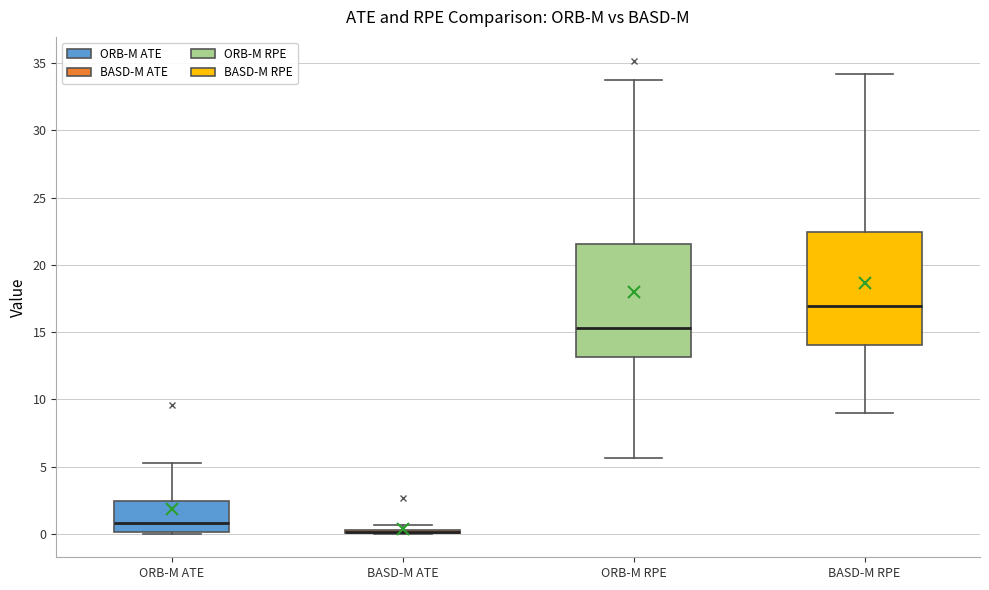

Where does the upper whisker of the box for ORB-M RPE end on the y-axis? The values are not printed on the chart, so give them approximately, as read against the axis.

33.5